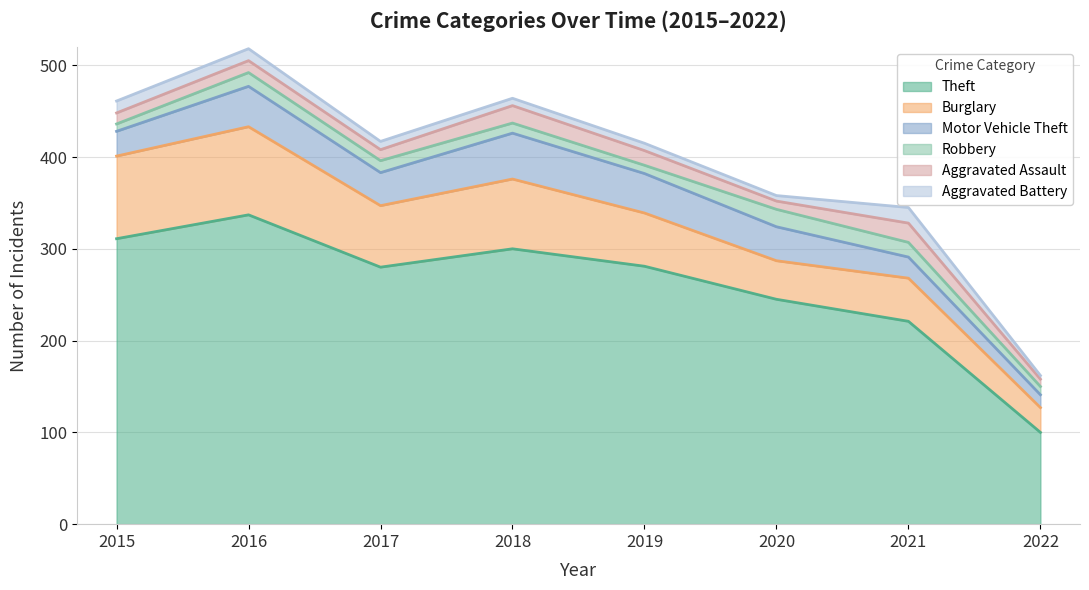

At which label is Aggravated Battery closest to 10?

2017